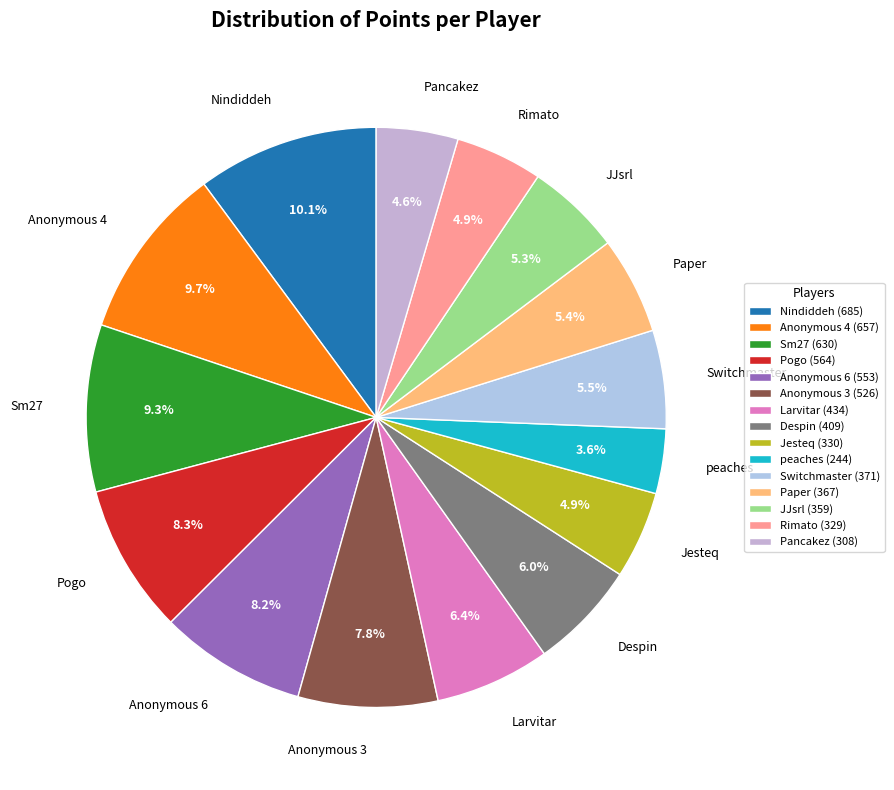

How many slices are in this pie chart?

15